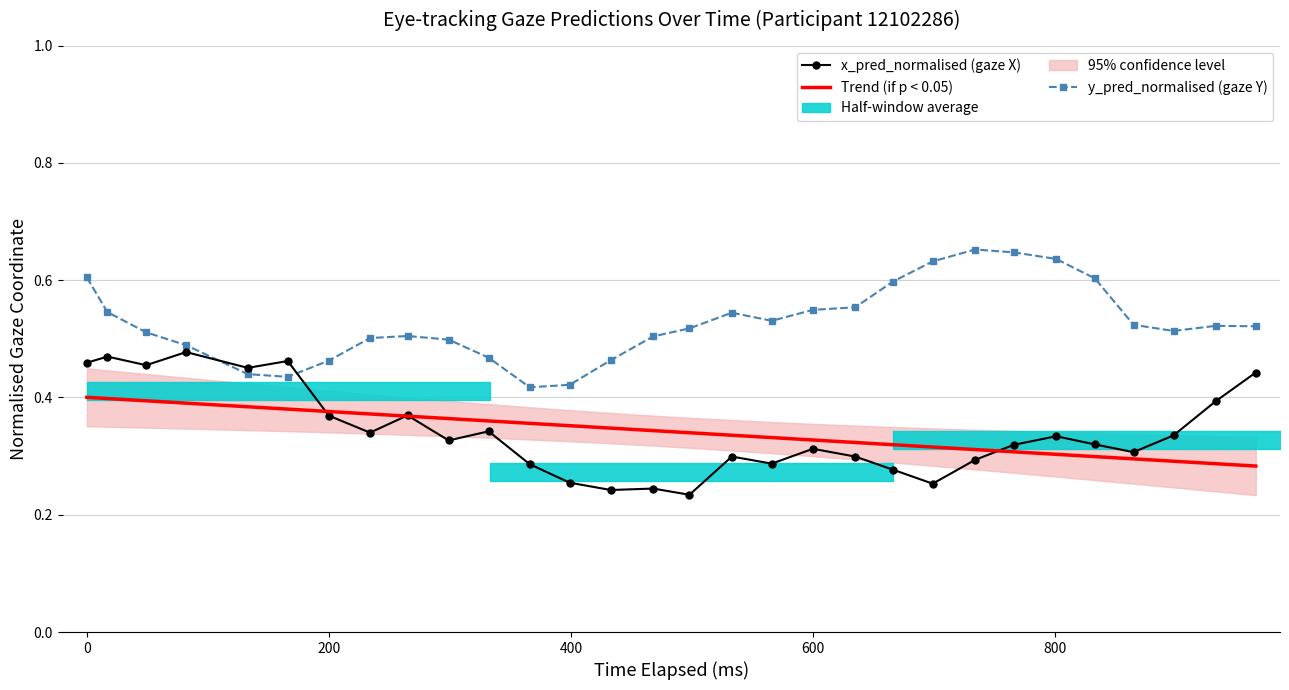

Which series has the largest total across all categories?

y_pred_normalised (gaze Y)